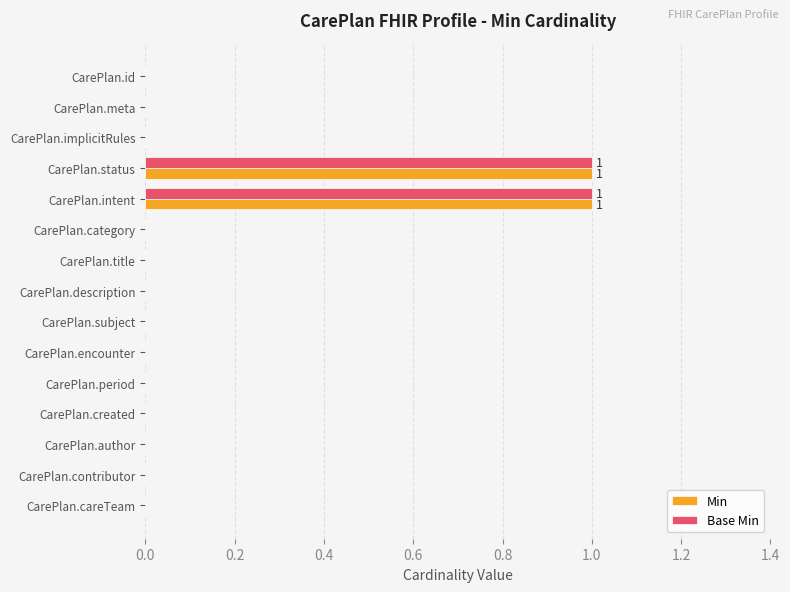

The value of Min at CarePlan.subject is 0. True or false?

True